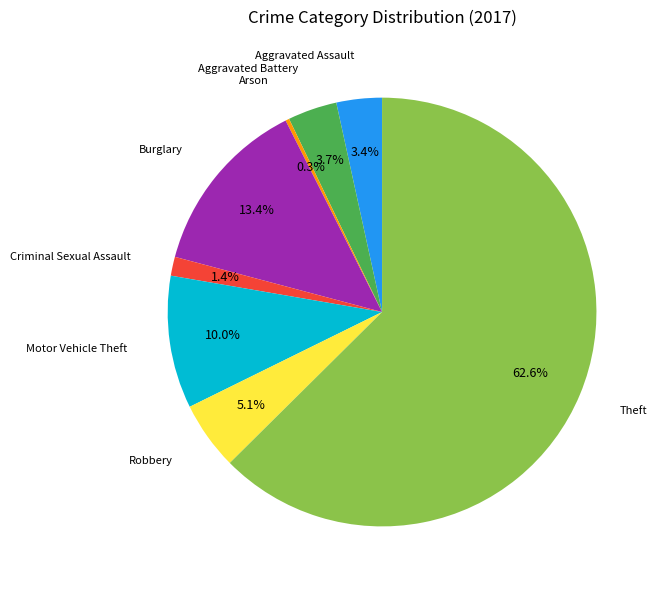

Count the number of slices in the pie.

8